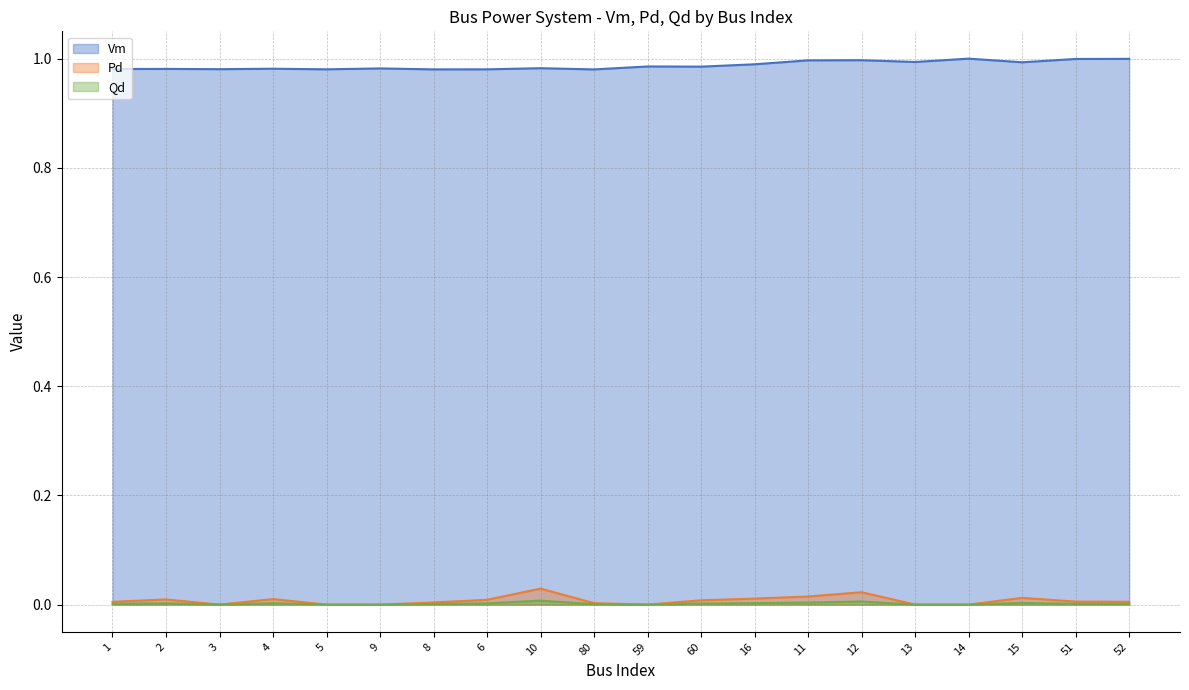

True or false: Pd has a value of 0.0 at 52.

False